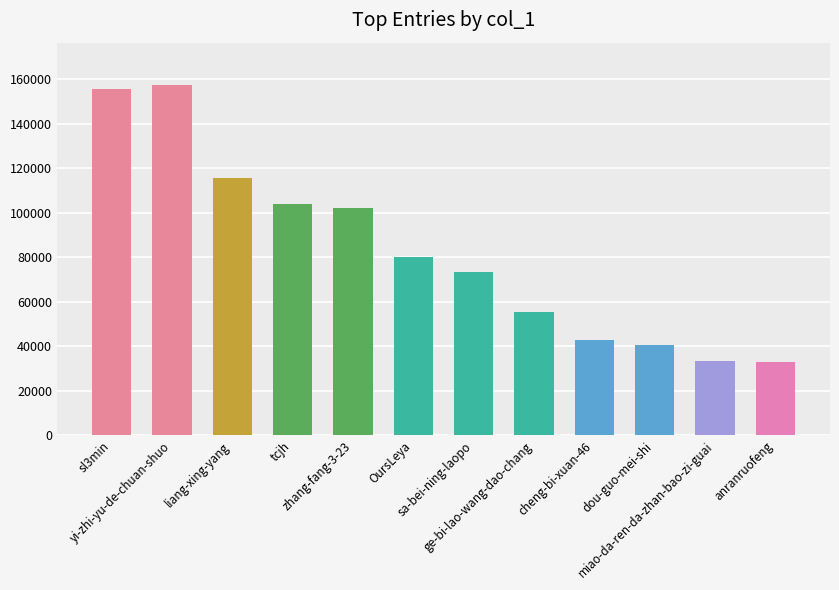

What is the greatest value displayed?

157523